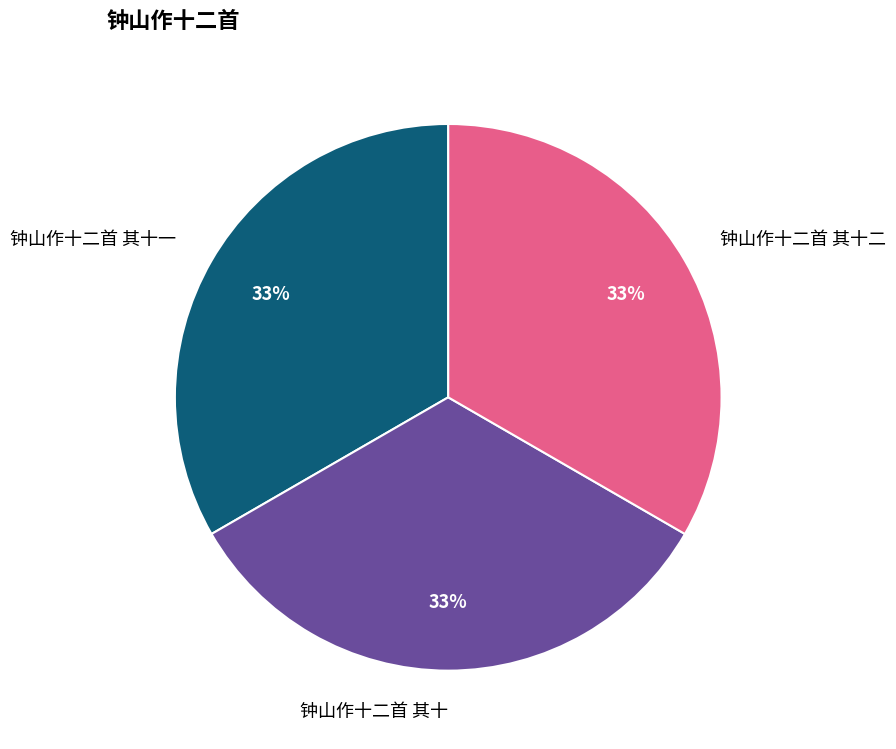

Does any single category account for the majority?

No